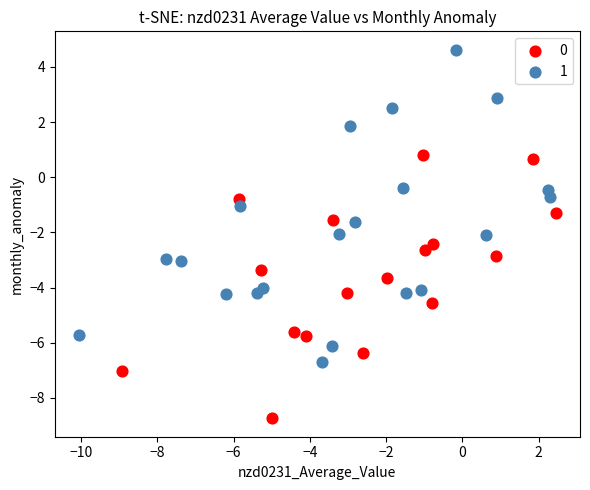

What are all the series names shown in the legend?

0, 1